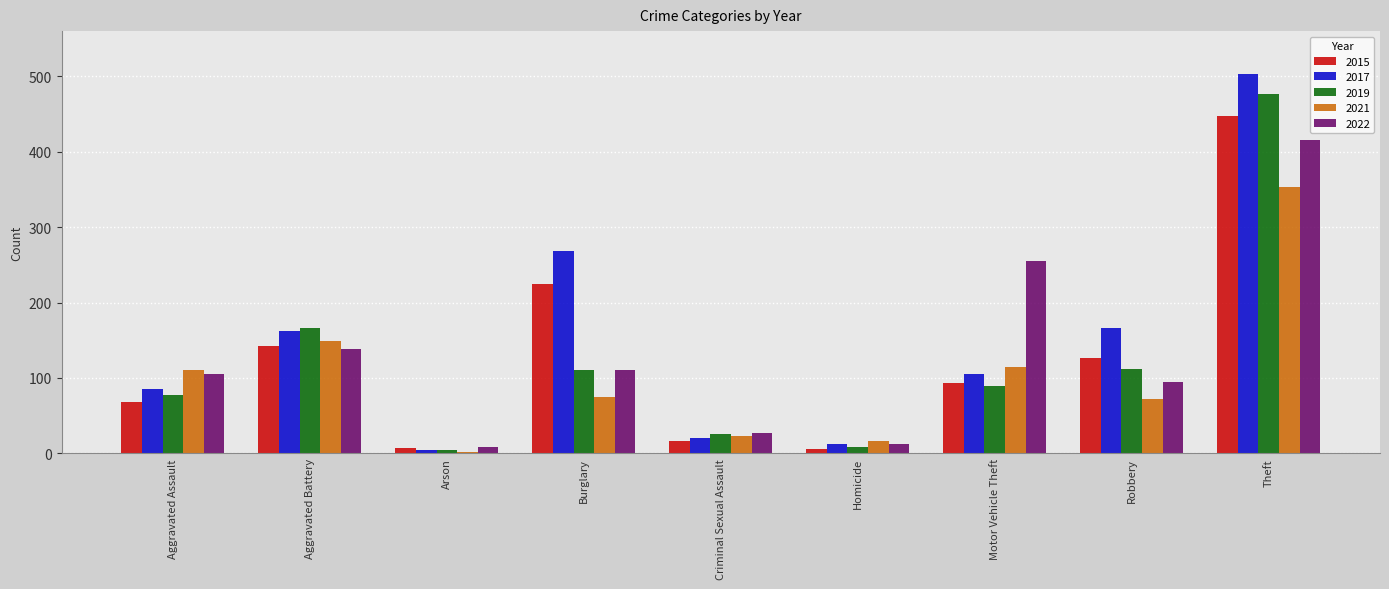

What are all the series names shown in the legend?

2015, 2017, 2019, 2021, 2022